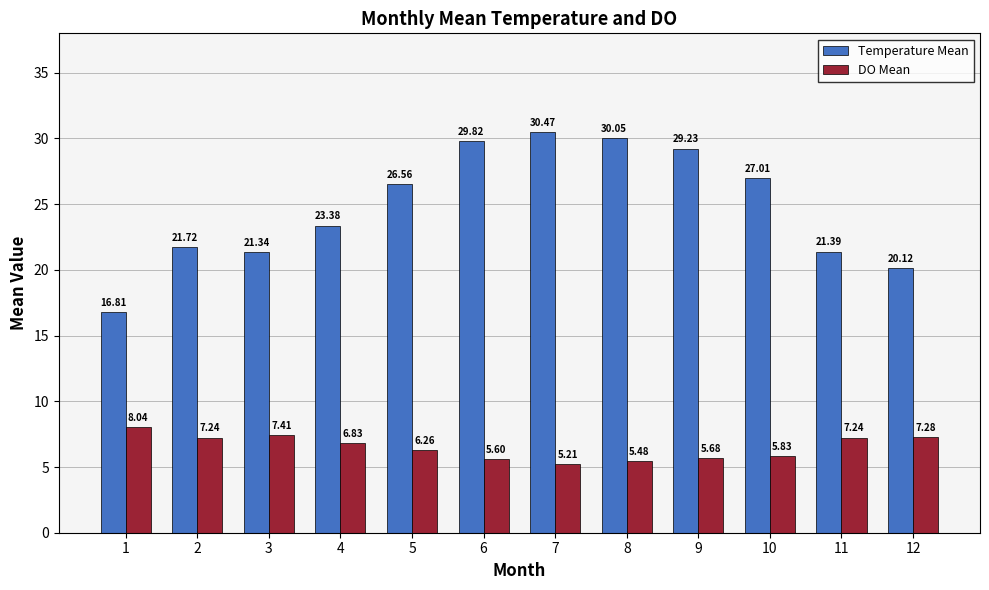

The DO Mean series shows 7.2 at 11. True or false?

True